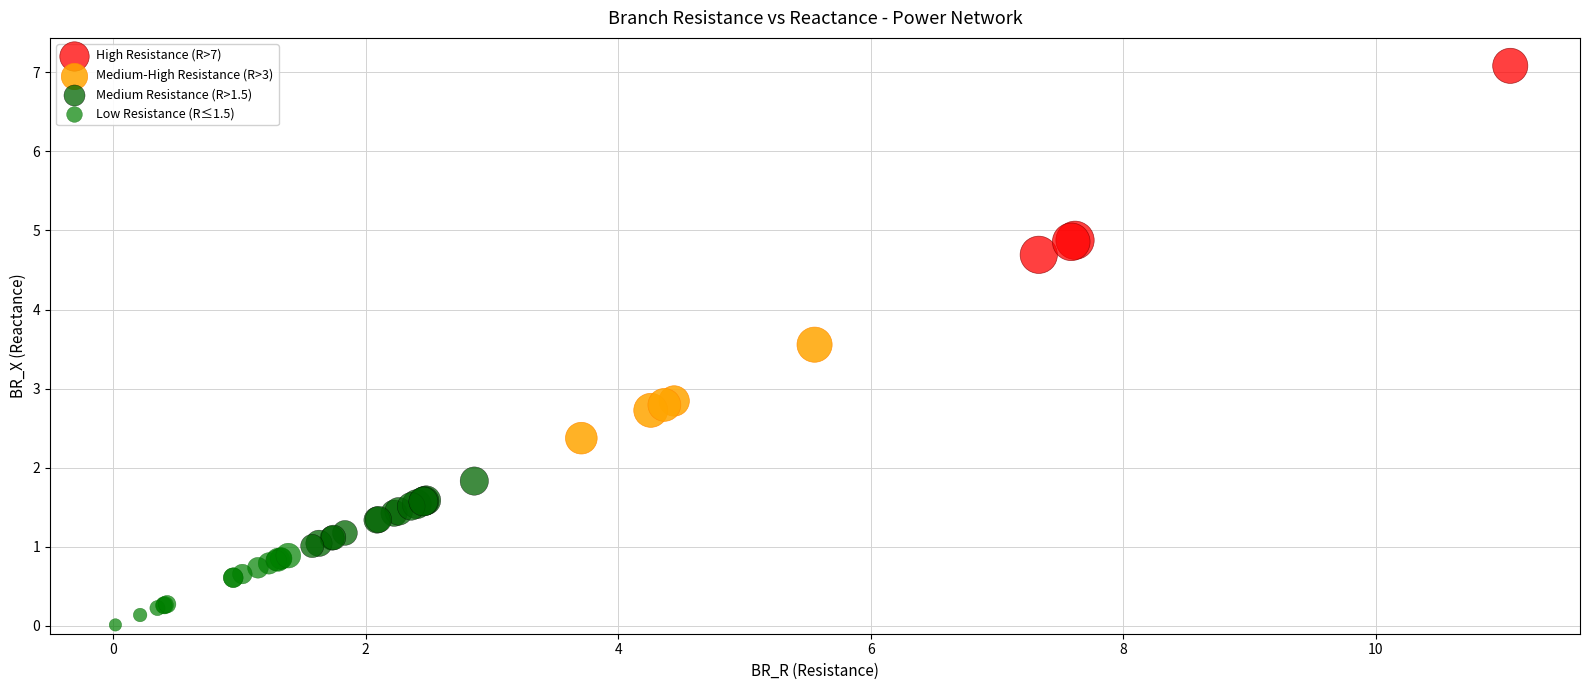

Which series contains the lowest Y value?

Low Resistance (R≤1.5)